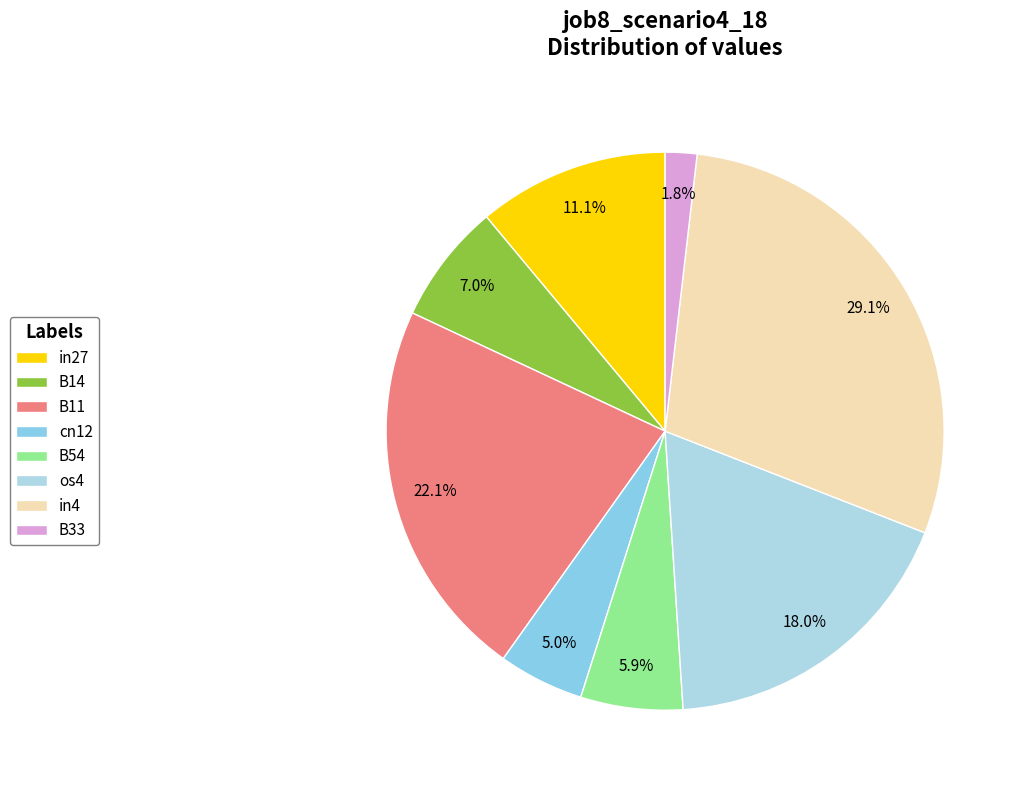

To the nearest percent, what is the average slice percentage?

12%